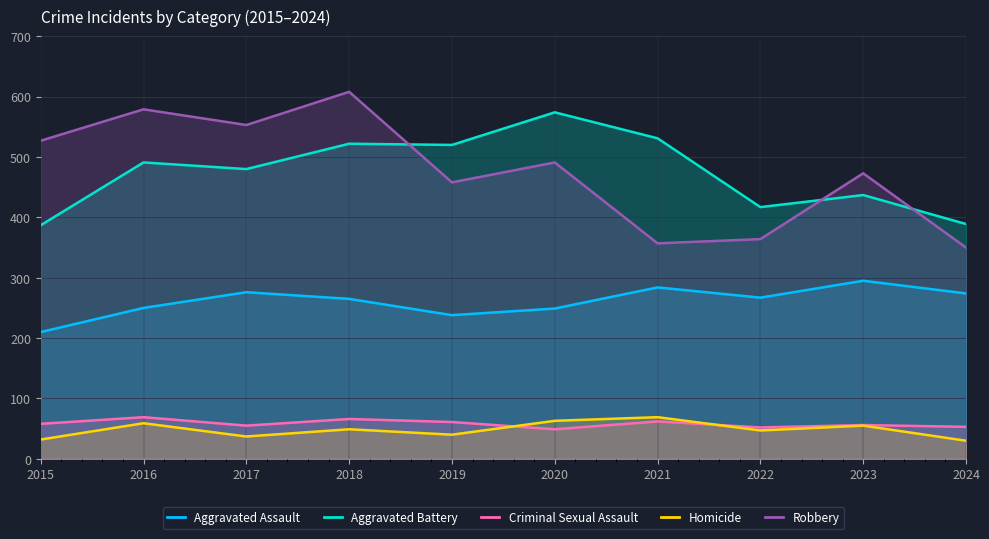

The value of Robbery at 2016 is 579. True or false?

True